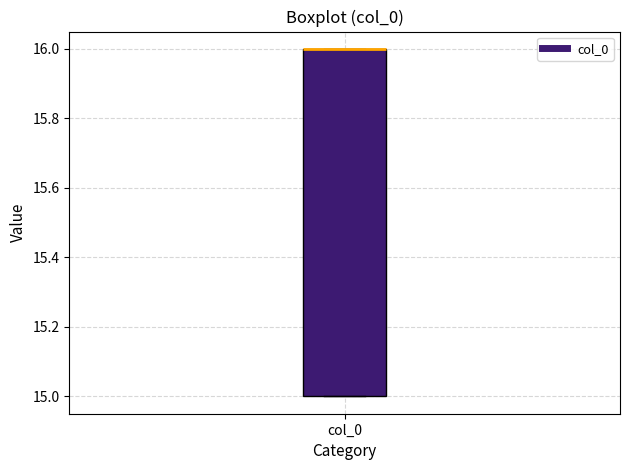

Read this box plot against the y-axis: the position of the median line, the range covered by the box, and the ends of both whiskers. The values are not printed on the chart, so give them approximately, as read against the axis.

median 16 (drawn on the box's upper edge), box 15 to 16, whiskers 15 to 16